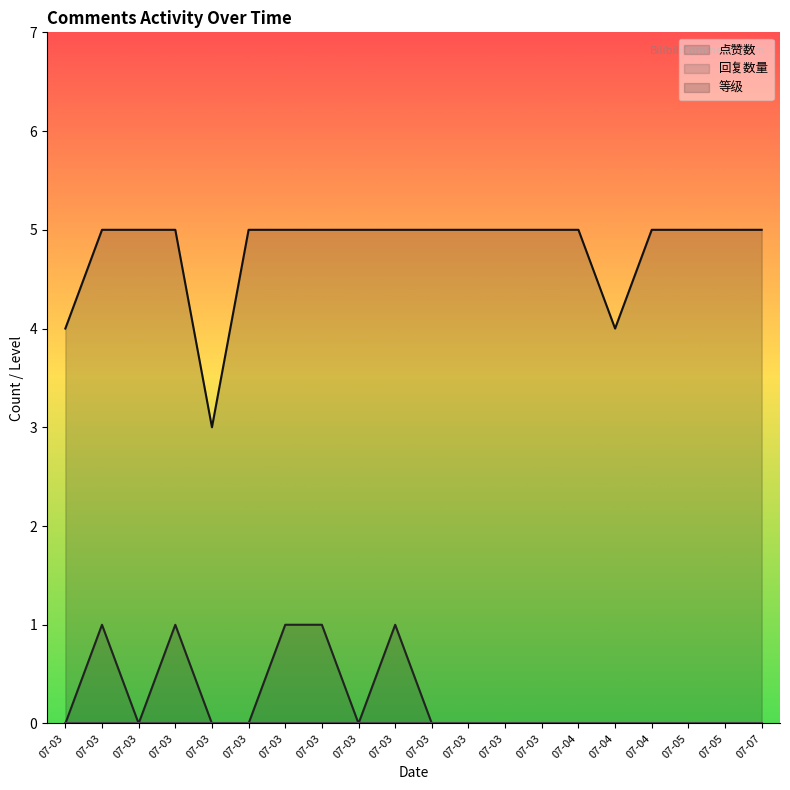

List the series in order of their overall mean, highest first.

等级, 点赞数